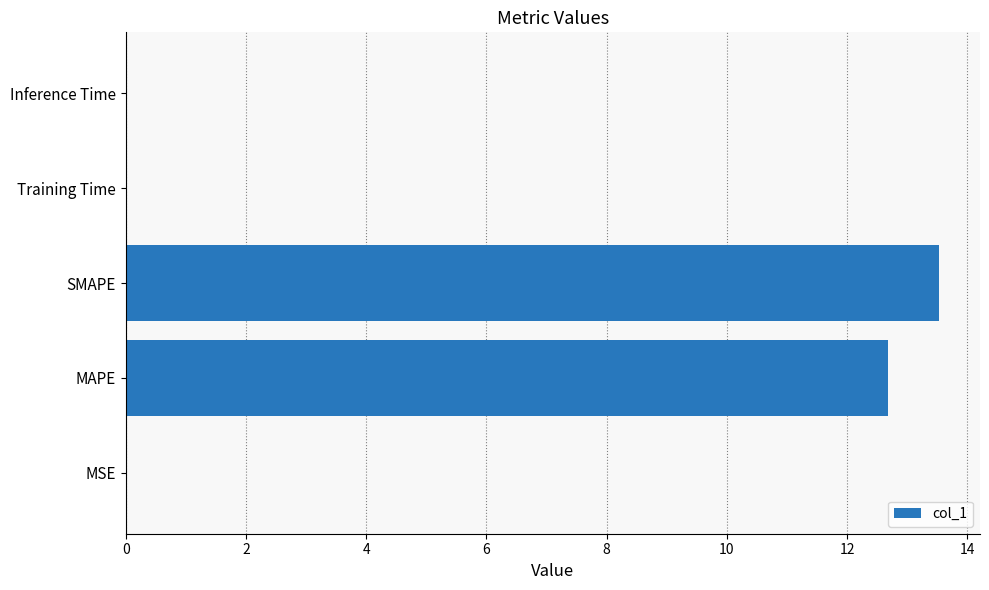

The chart shows a value of 8.8 at MAPE. True or false?

False